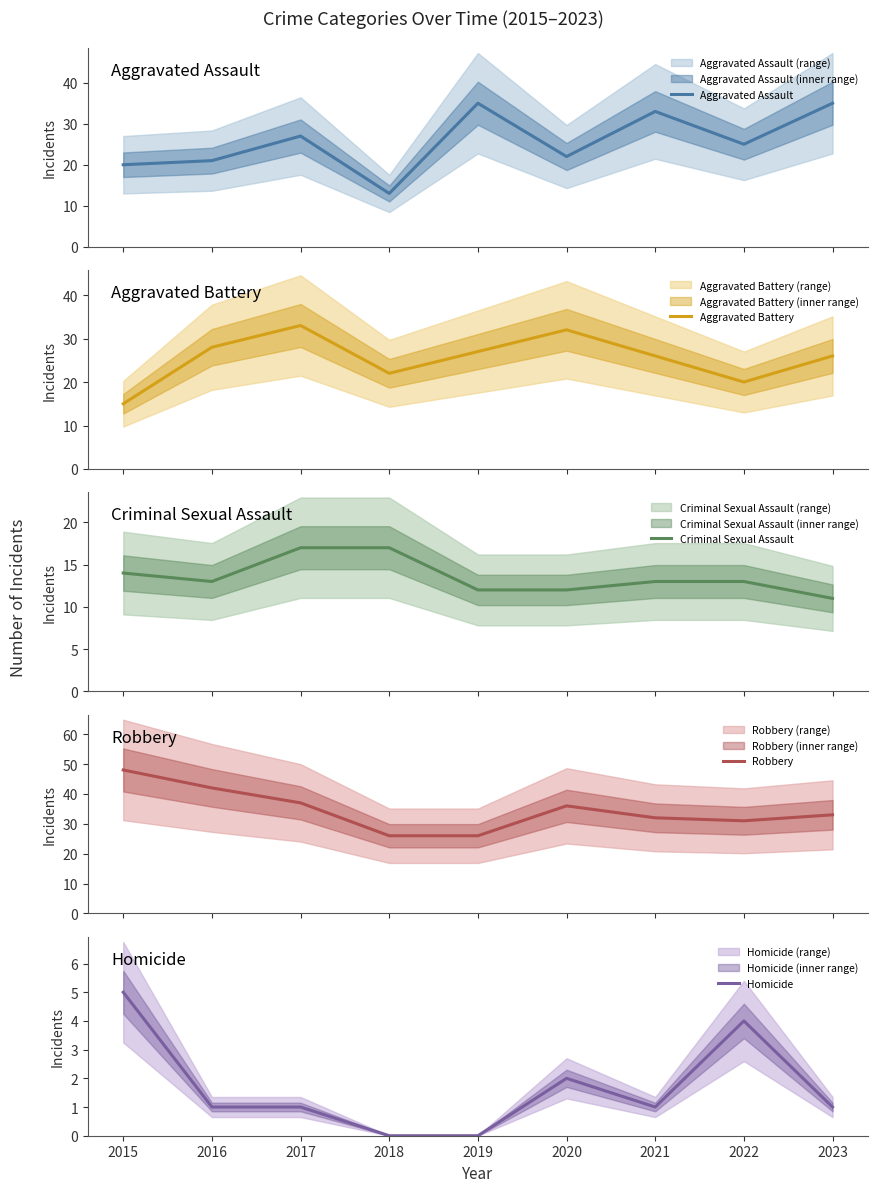

Does the chart display data point markers on the line(s)?

No